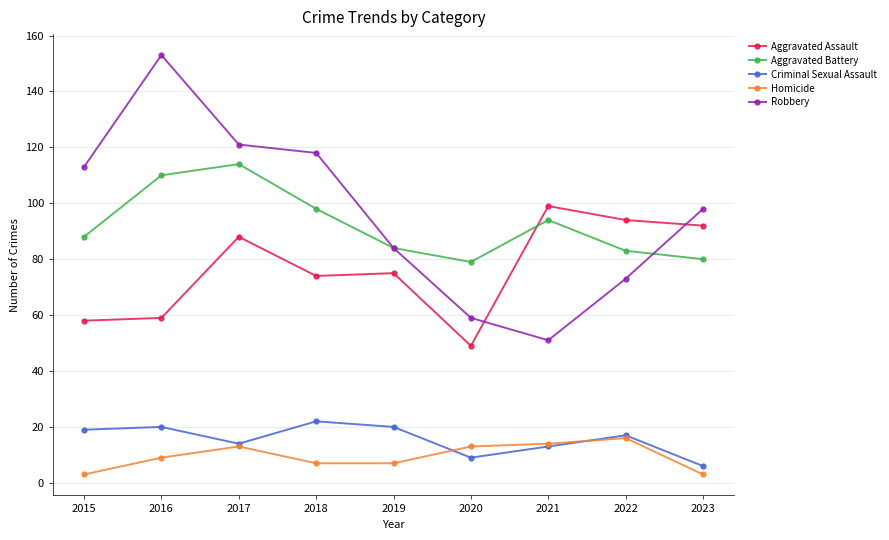

What is the difference between the maximum and minimum values in the Robbery series?

102